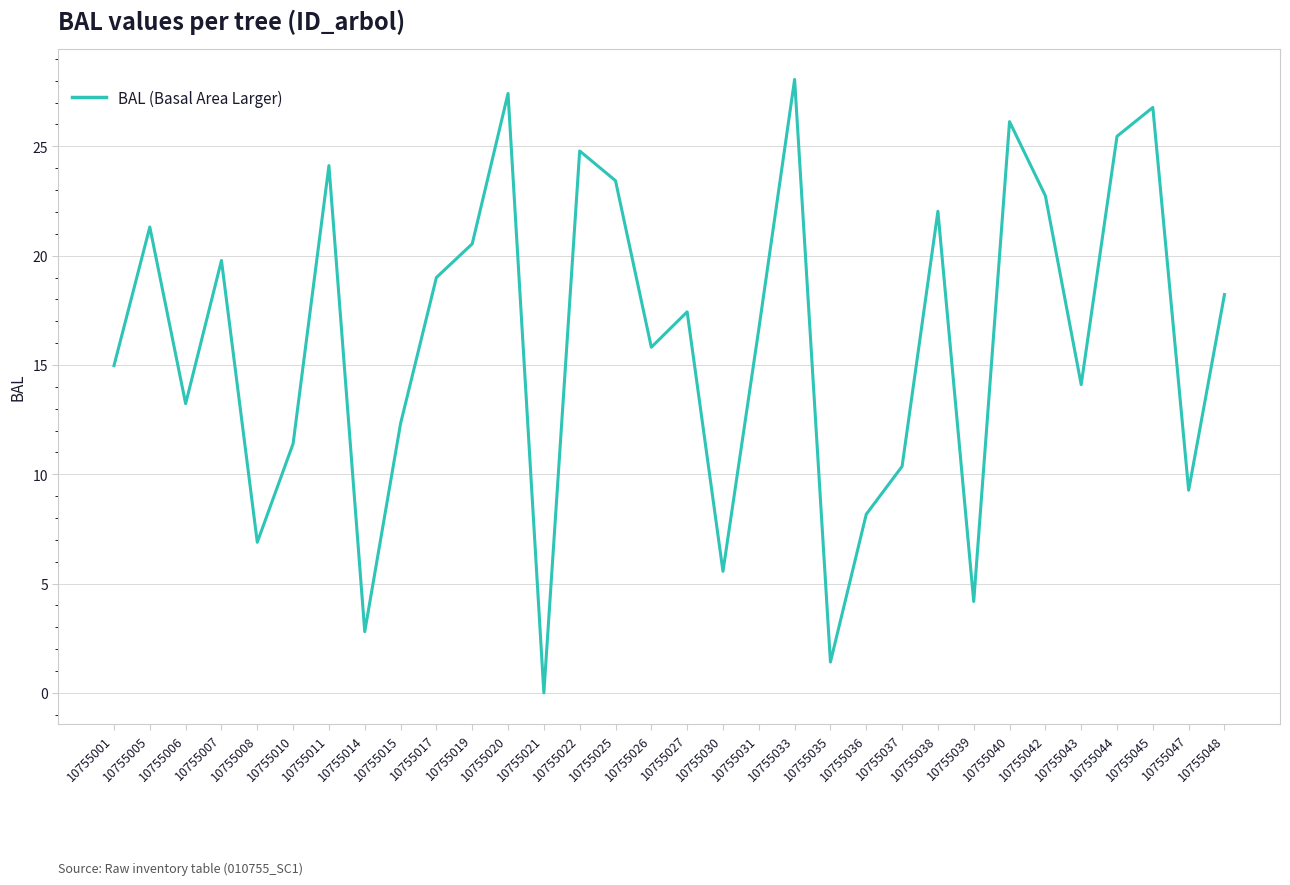

List the labels in order of value, smallest first.

10755021, 10755035, 10755014, 10755039, 10755030, 10755008, 10755036, 10755047, 10755037, 10755010, 10755015, 10755006, 10755043, 10755001, 10755026, 10755031, 10755027, 10755048, 10755017, 10755007, 10755019, 10755005, 10755038, 10755042, 10755025, 10755011, 10755022, 10755044, 10755040, 10755045, 10755020, 10755033